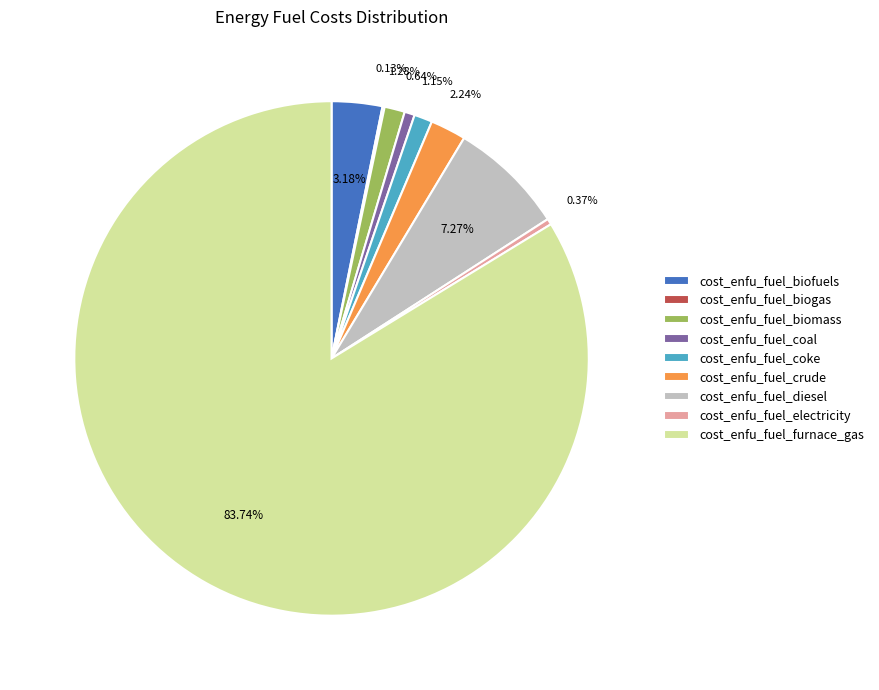

What portion of the pie excludes cost_enfu_fuel_biomass?

98.7%